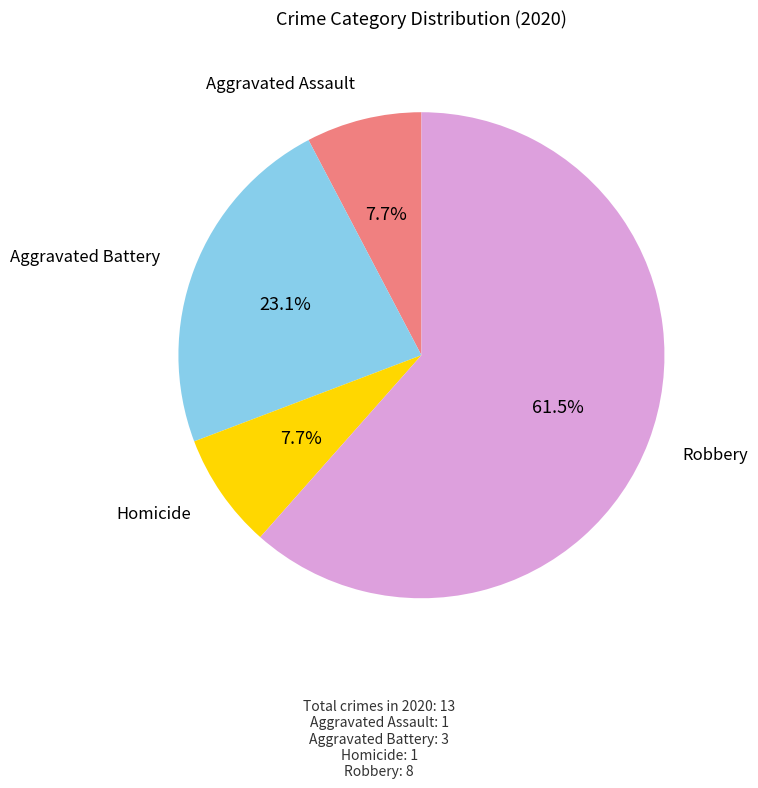

Is there any slice that represents more than half of the pie?

Yes